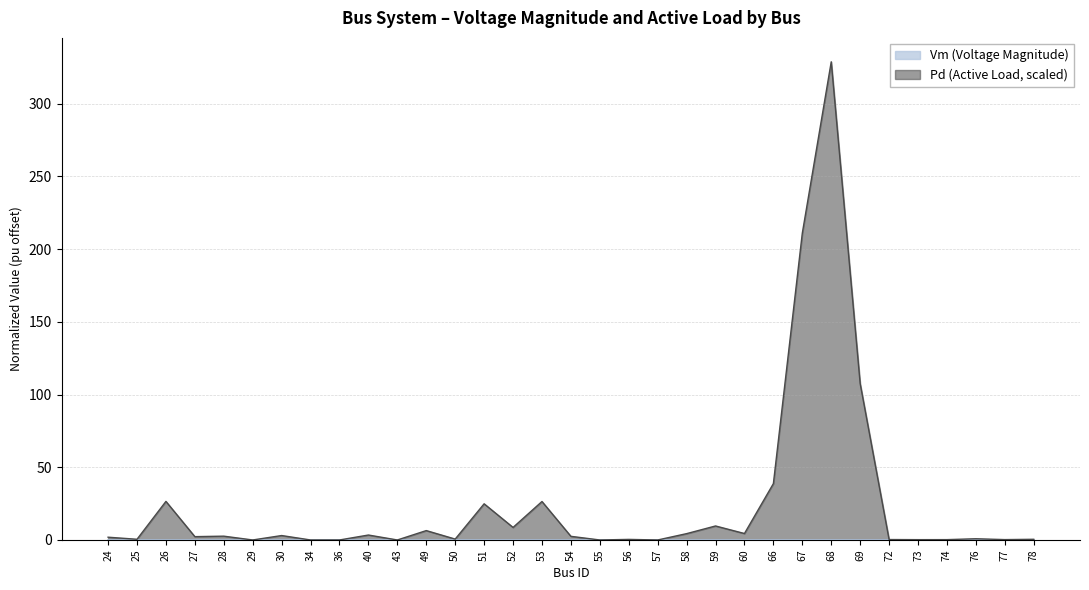

Rank the categories by Vm value from highest to lowest.

68, 67, 66, 69, 73, 72, 74, 76, 77, 78, 57, 55, 53, 51, 49, 50, 52, 54, 34, 43, 40, 56, 58, 28, 27, 25, 24, 26, 29, 30, 36, 59, 60